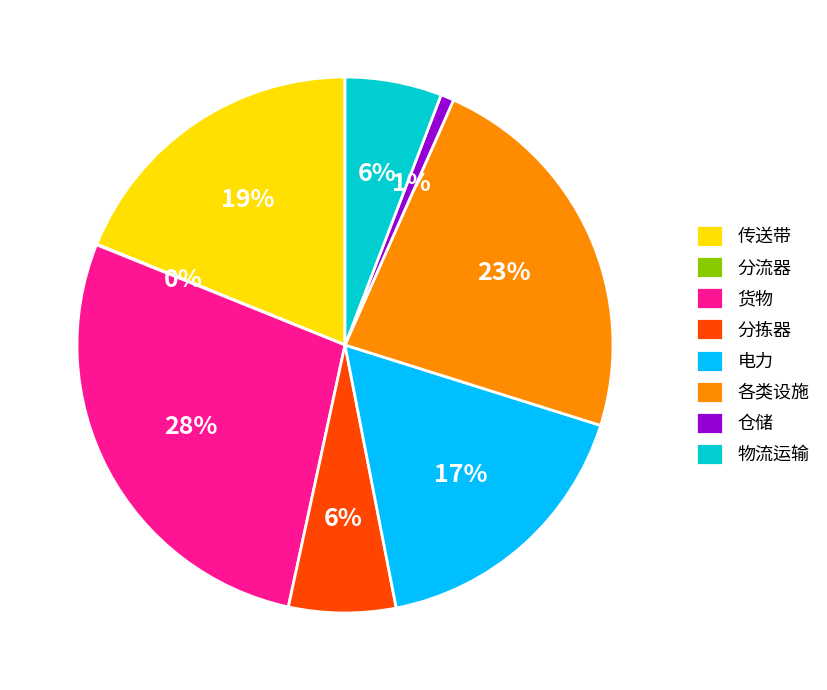

Which category has the biggest portion of the pie?

货物